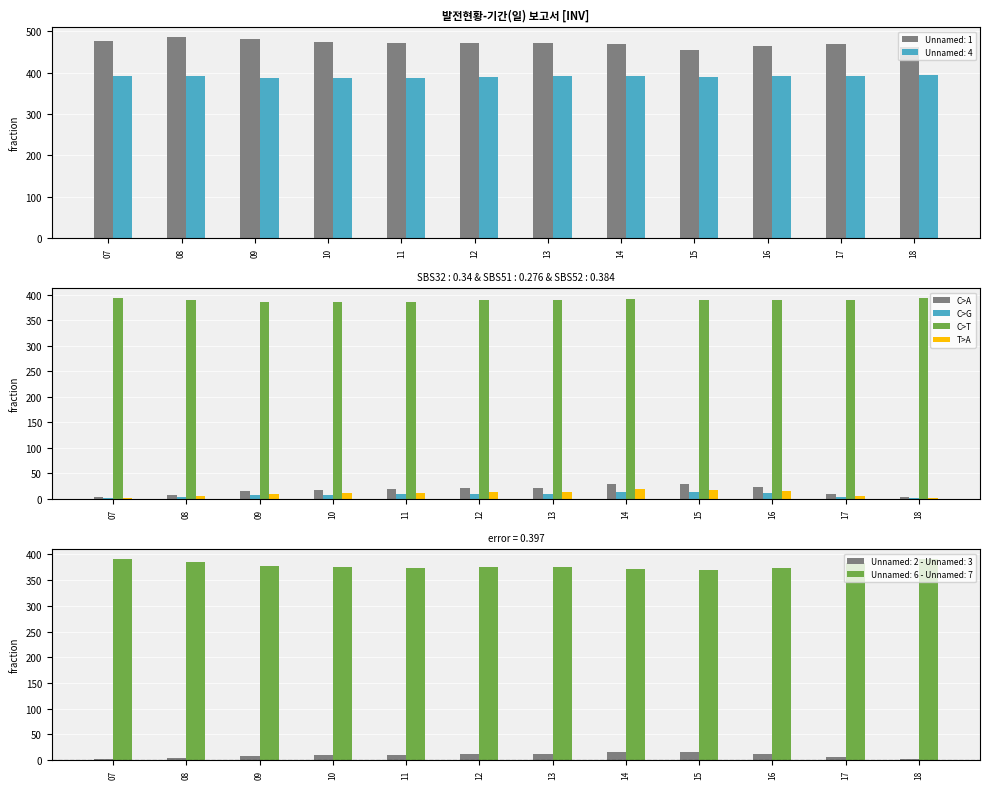

True or false: C>A has a value of 35.9 at 13.

False